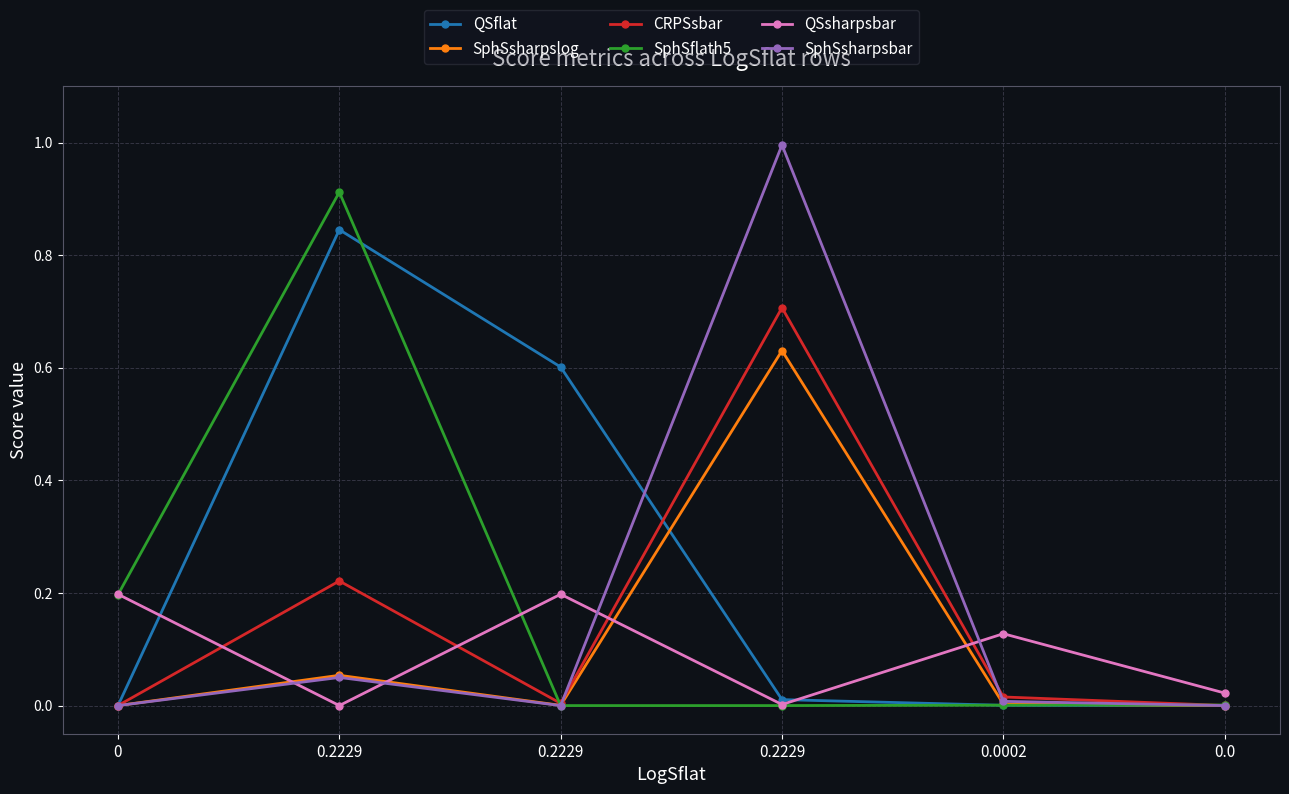

List the labels in order of CRPSsbar value, smallest first.

0, 0.0, 0.2229, 0.0002, 0.2229, 0.2229